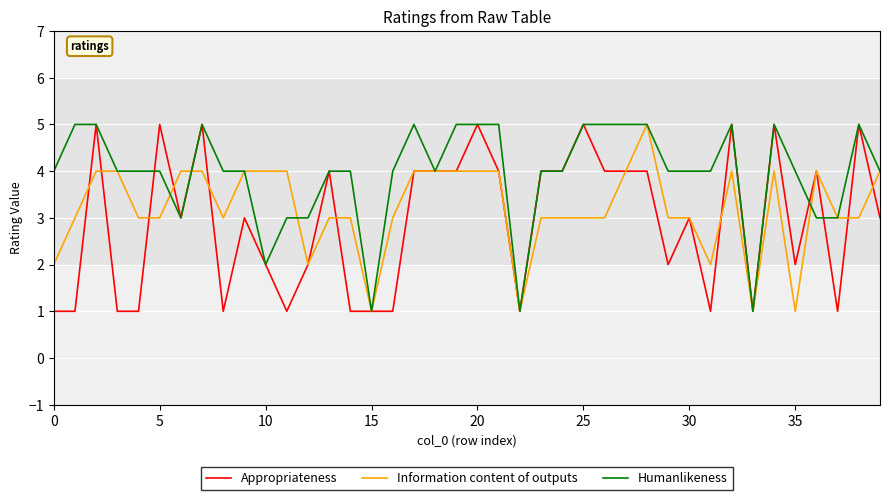

List the series in order of their overall mean, lowest first.

Appropriateness, Information content of outputs, Humanlikeness